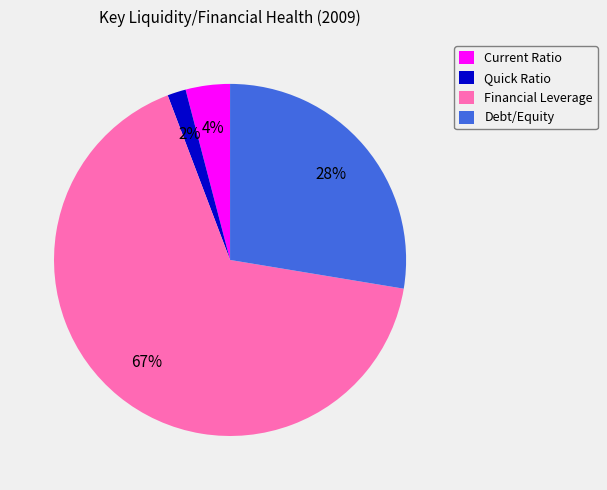

To the nearest percent, what is the combined percentage of Quick Ratio and Financial Leverage?

68%